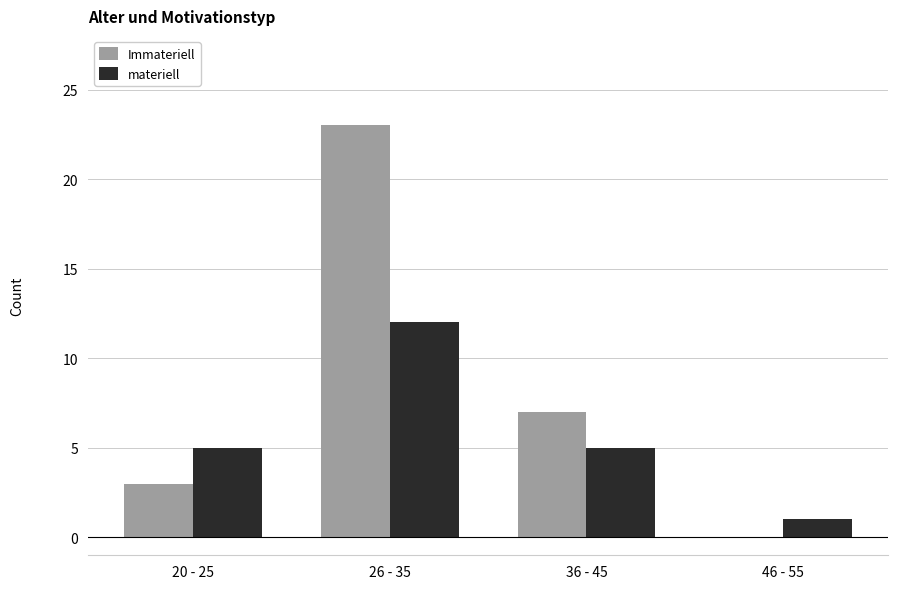

The value of materiell at 36 - 45 is 5. True or false?

True